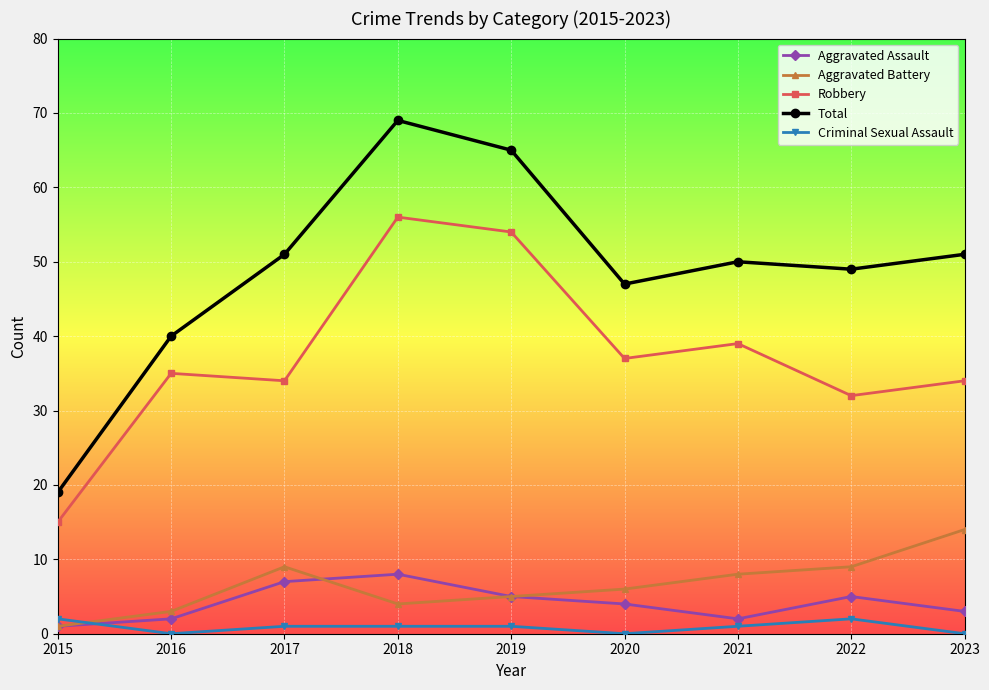

How many series are shown in this chart?

5